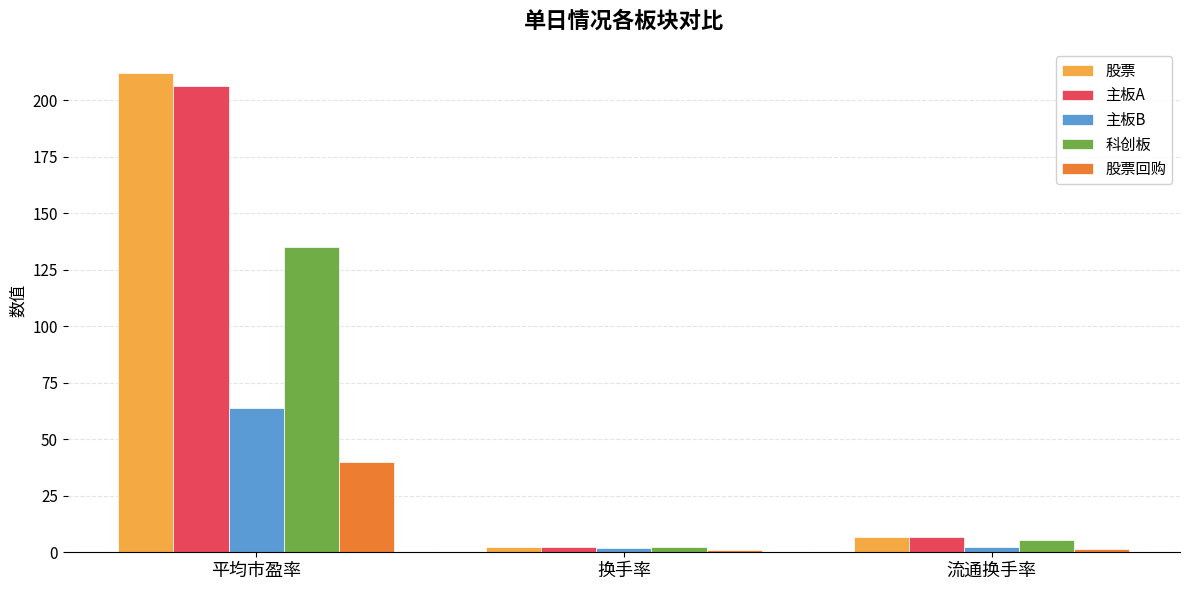

What is the sum of all 主板B values?

68.0